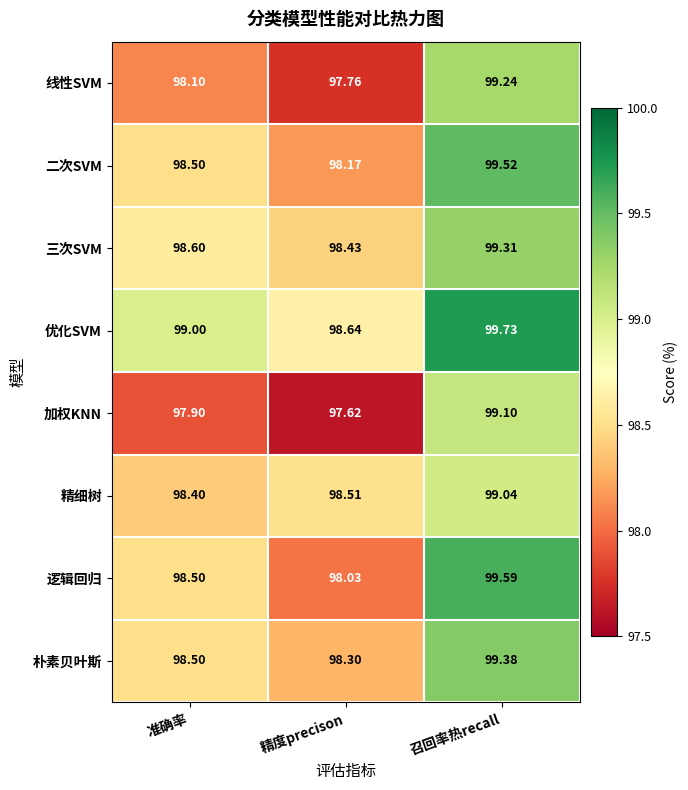

List the labels in order of 线性SVM value, smallest first.

精度precison, 准确率, 召回率热recall